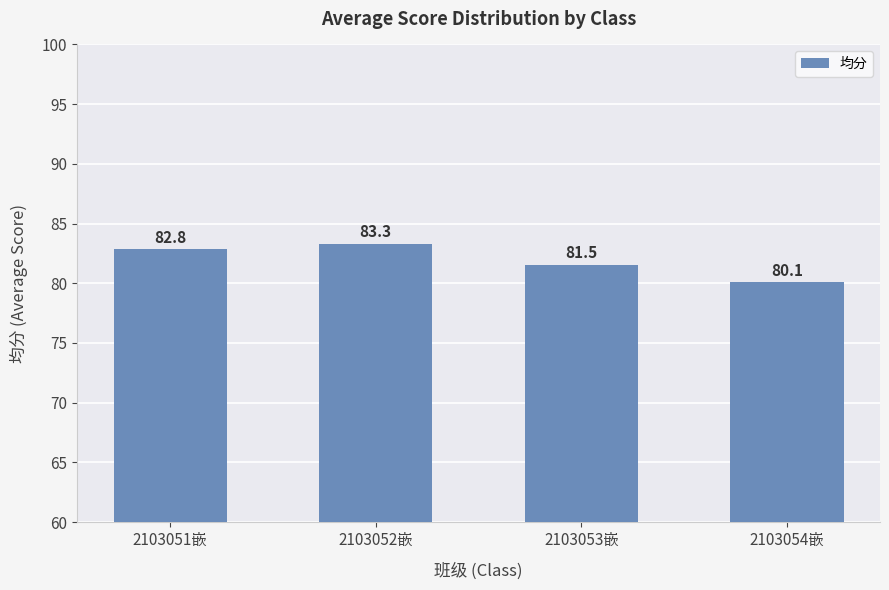

What is the difference between the maximum and second lowest values?

1.8